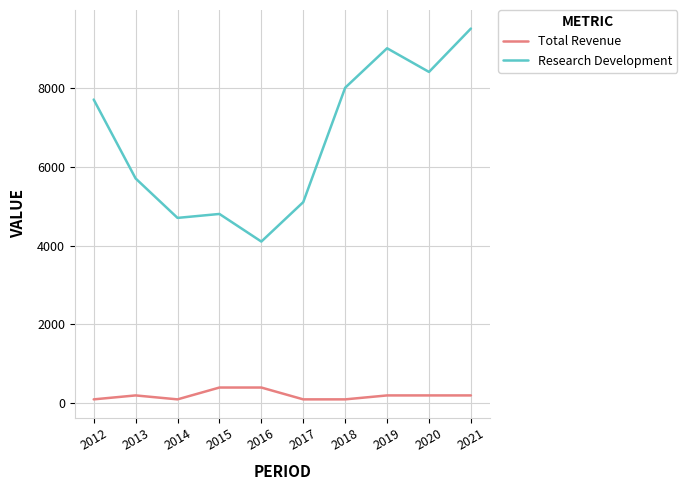

What is the difference between the highest and lowest values at 2014?

4600